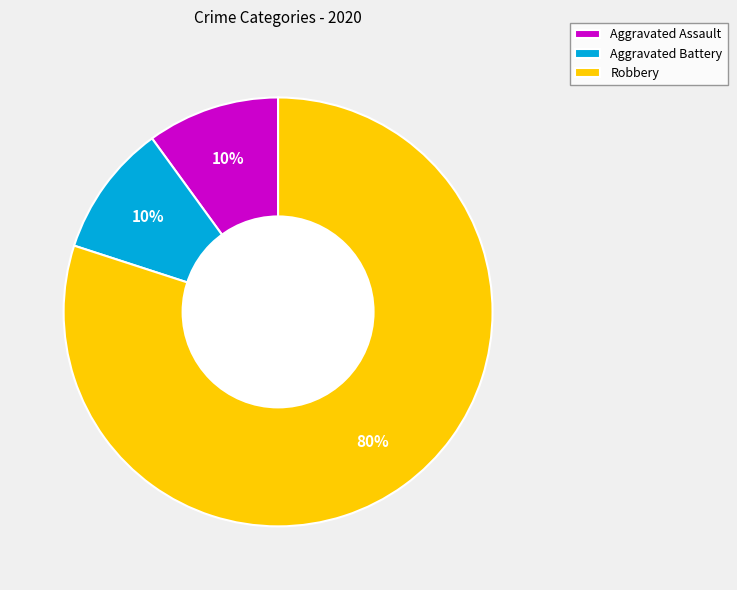

Which category has the biggest portion of the pie?

Robbery